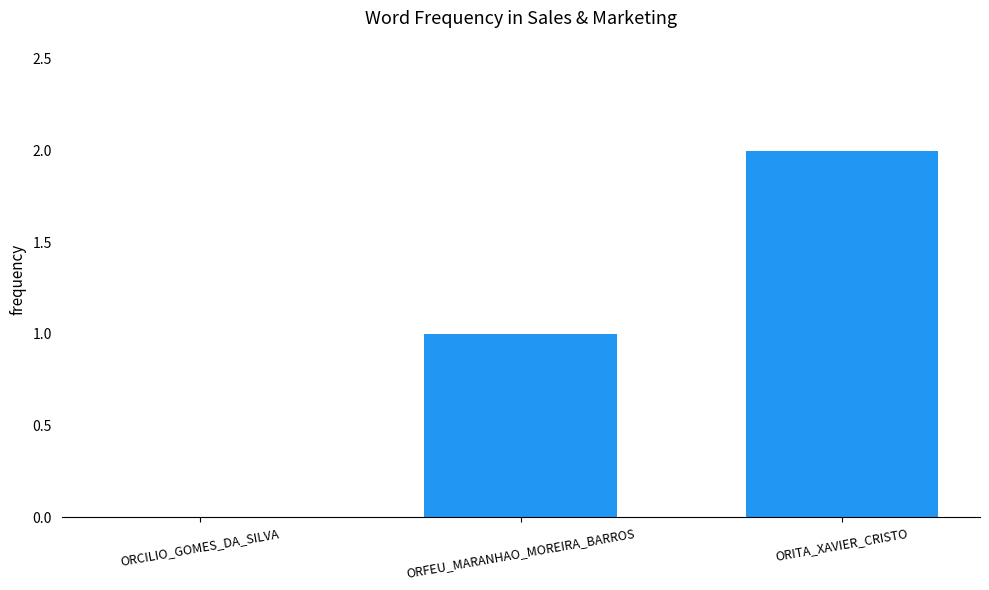

Are the bars horizontal?

No